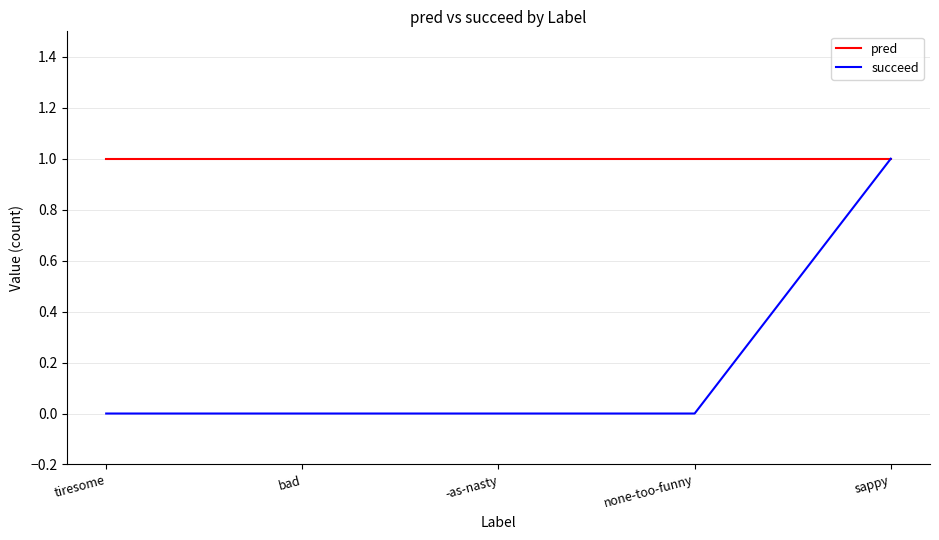

How many series are shown in this chart?

2